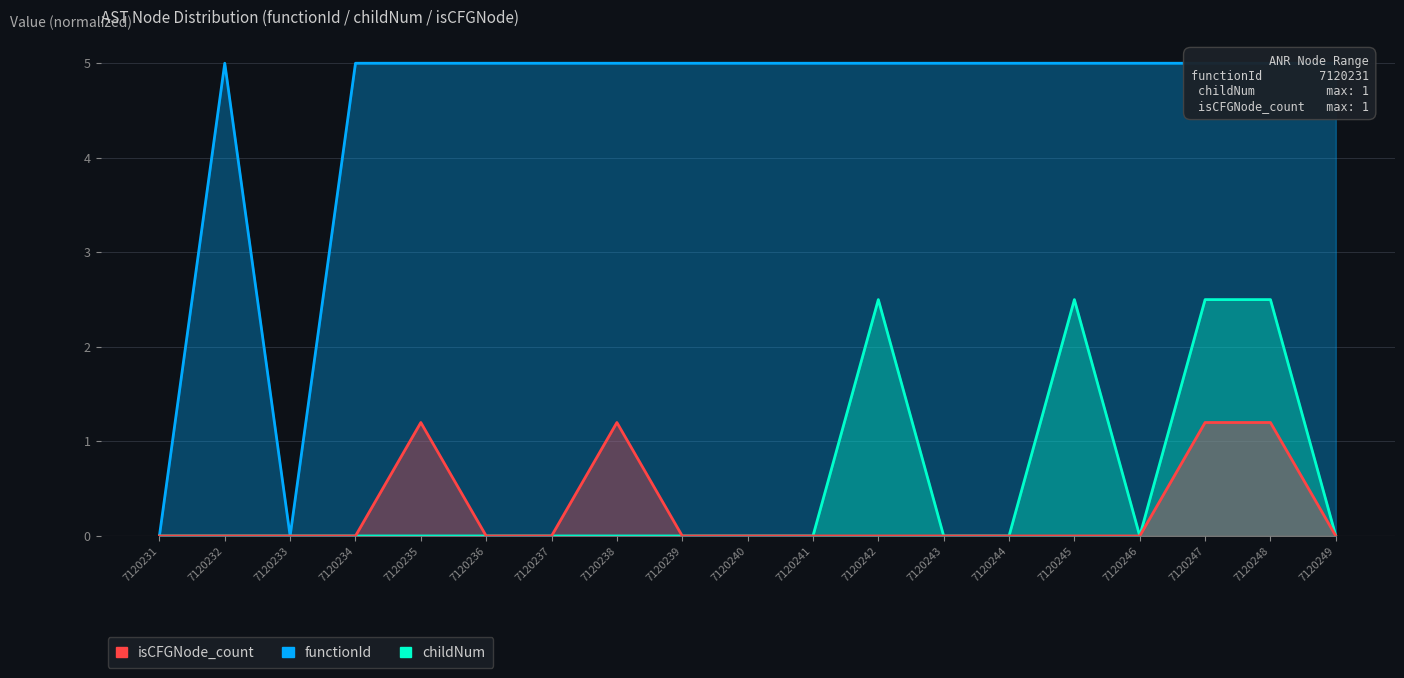

What is the highest value of the childNum series?

2.5